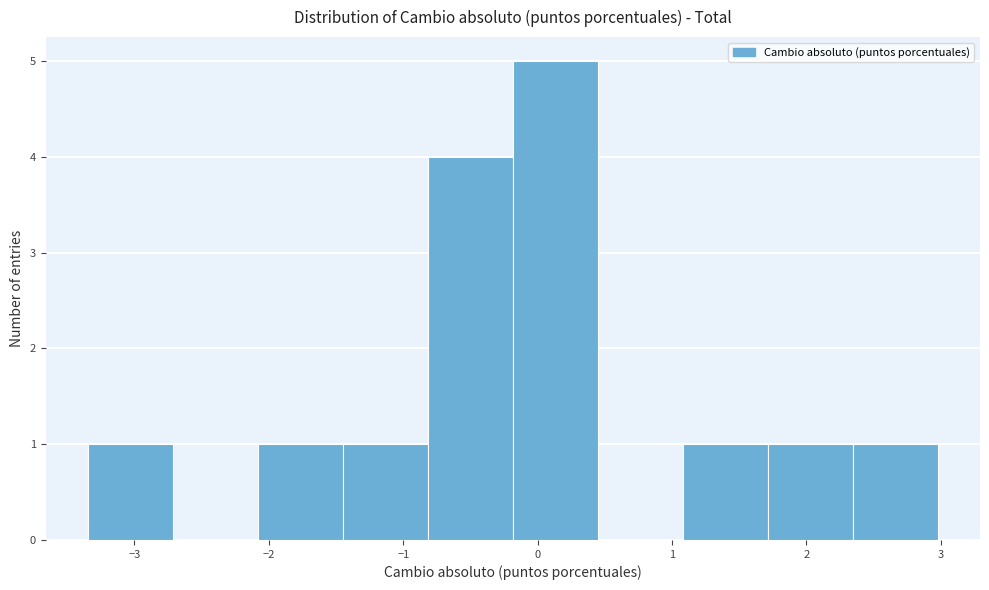

How tall is the bar that spans 1.1 to 1.7 on the x-axis? Neither the bar edges nor the heights are printed on the chart, so give them approximately, as read against the axes.

1